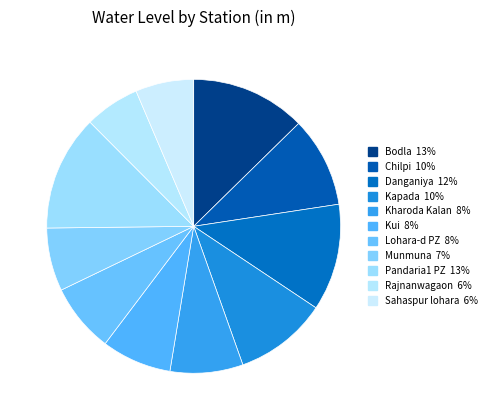

What is the total percentage of Chilpi and Rajnanwagaon?

16.0%